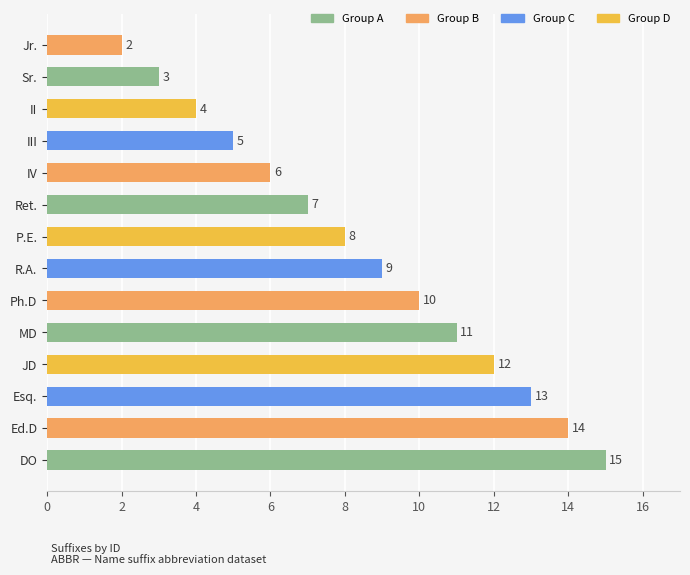

Between Jr. and Ret., which is larger?

Ret.